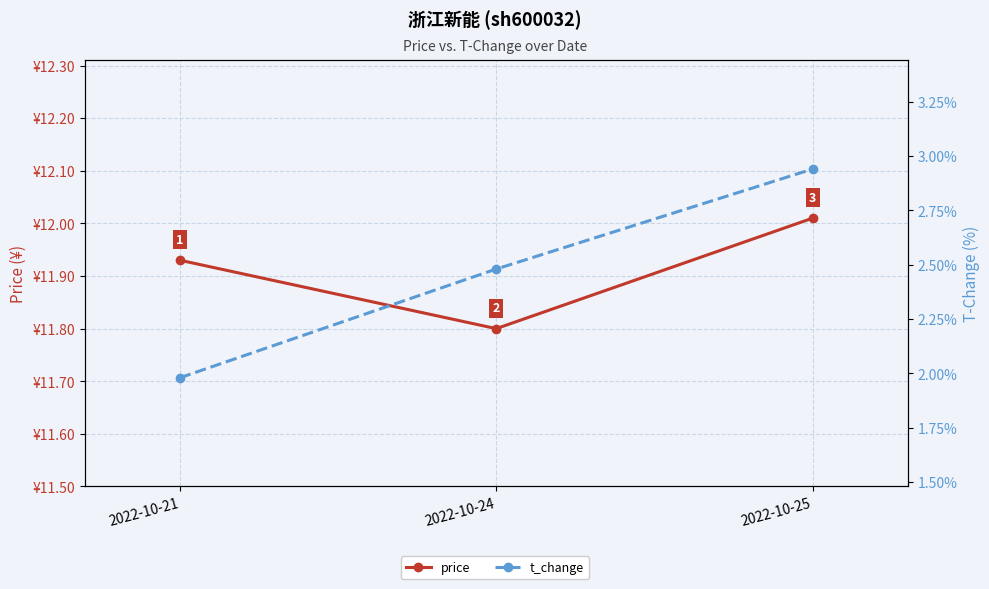

At which category is the sum across all series the highest?

2022-10-25